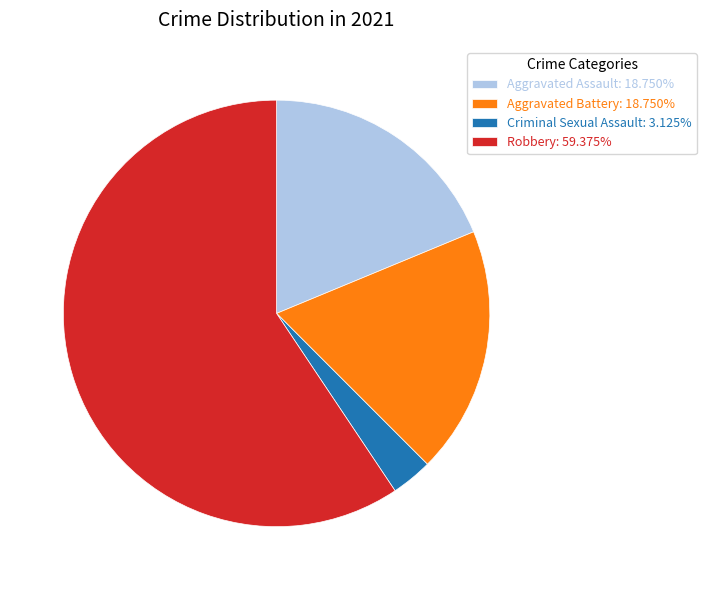

Is the sum of Aggravated Battery: 18.750% and Criminal Sexual Assault: 3.125% greater than half?

No